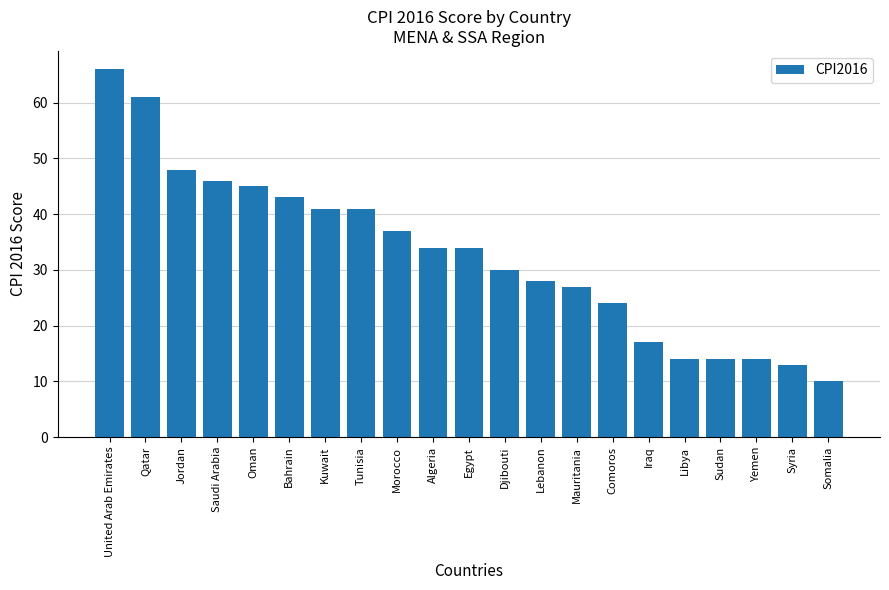

Reading right to left, what are all the values shown in this chart?

Somalia=10	Syria=13	Yemen=14	Sudan=14	Libya=14	Iraq=17	Comoros=24	Mauritania=27	Lebanon=28	Djibouti=30	Egypt=34	Algeria=34	Morocco=37	Tunisia=41	Kuwait=41	Bahrain=43	Oman=45	Saudi Arabia=46	Jordan=48	Qatar=61	United Arab Emirates=66